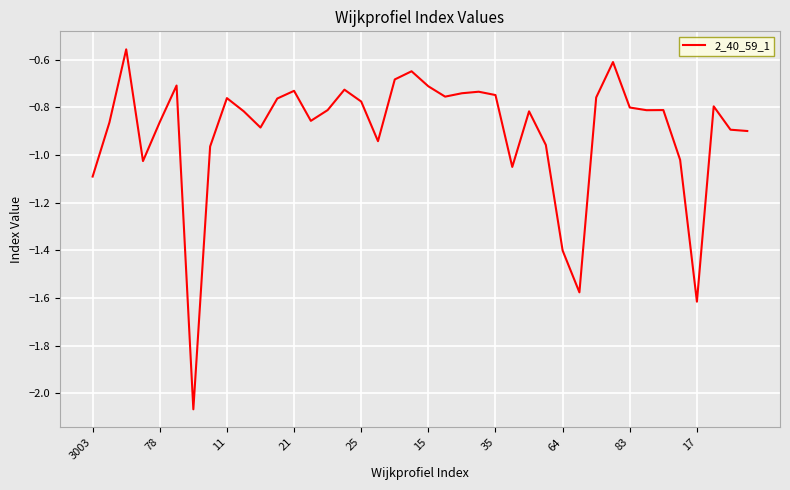

What is the difference between the maximum and minimum values?

1.5